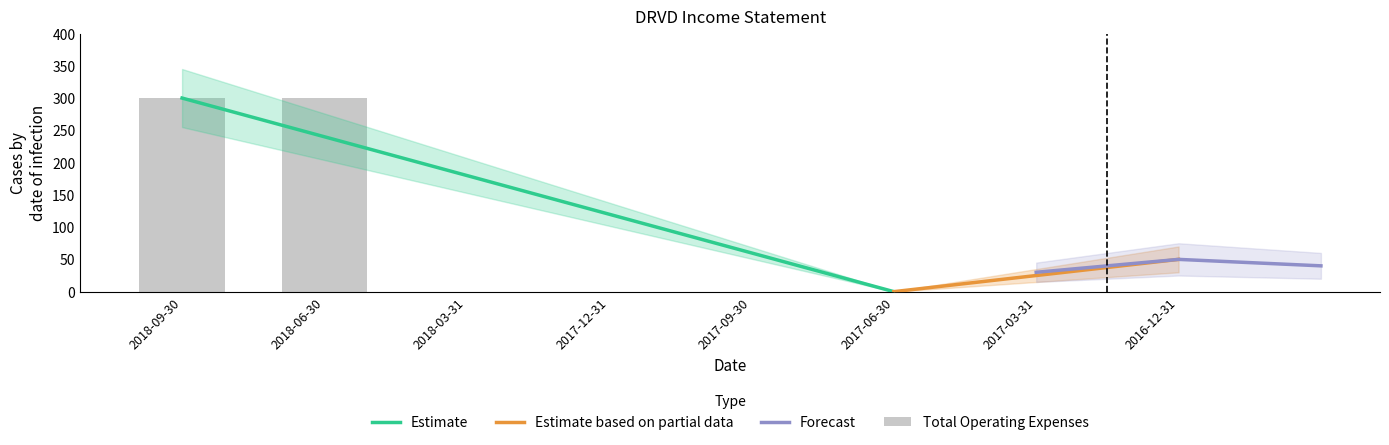

At which category does the chart reach its peak across all series?

2018-09-30